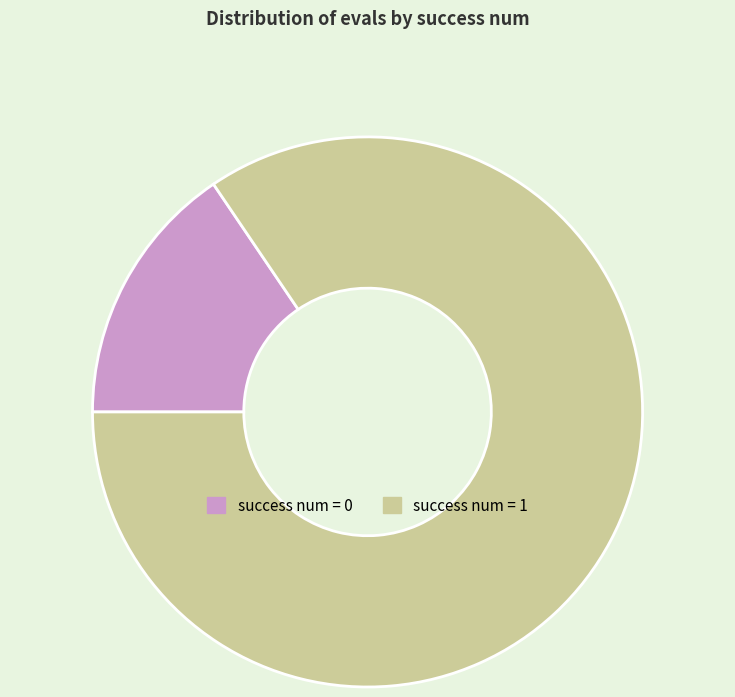

Which slice is the smallest?

success num = 0